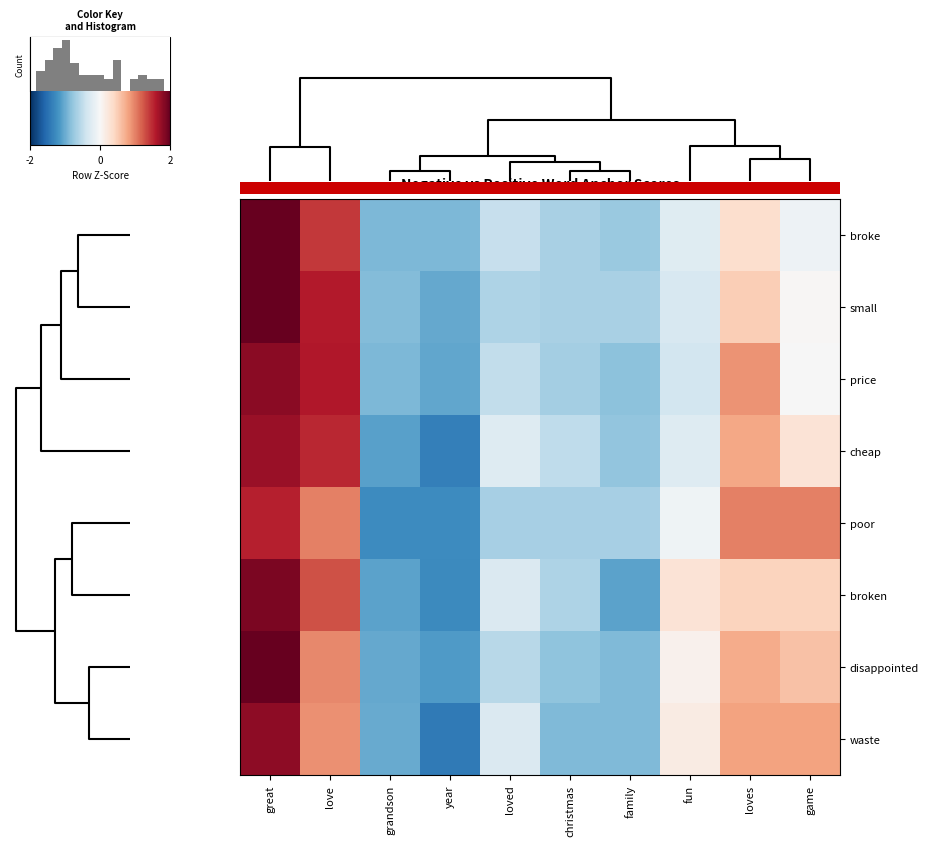

At how many categories does at least one series exceed -1?

10